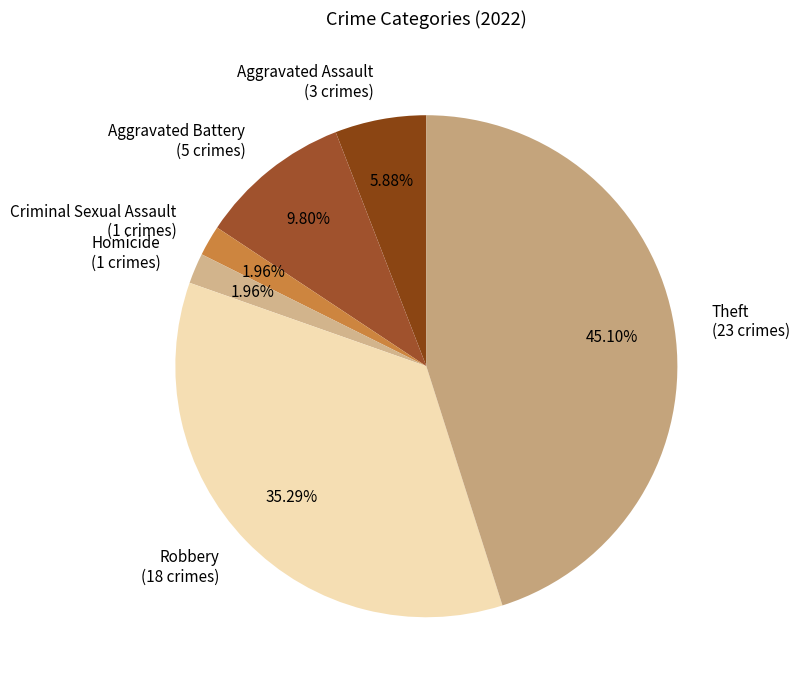

Does any single category account for the majority?

No